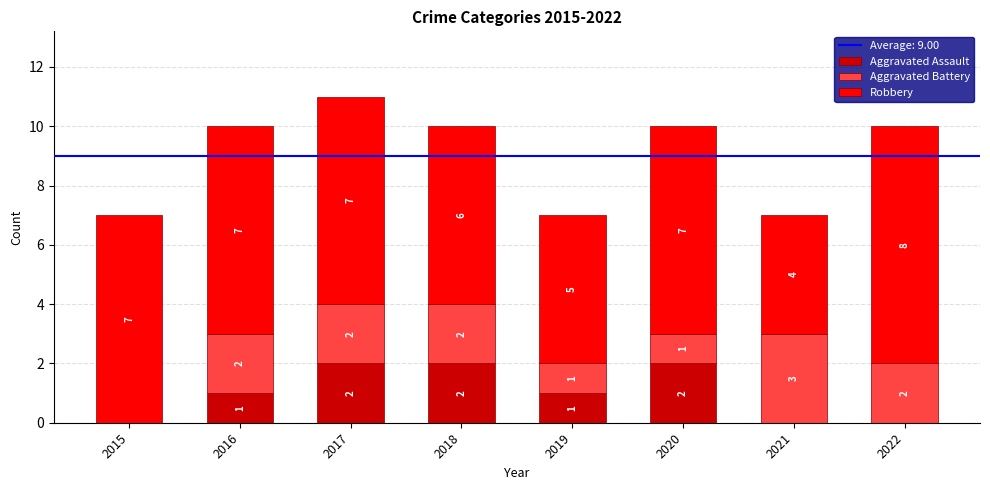

What is the total value across all series at 2019?

7